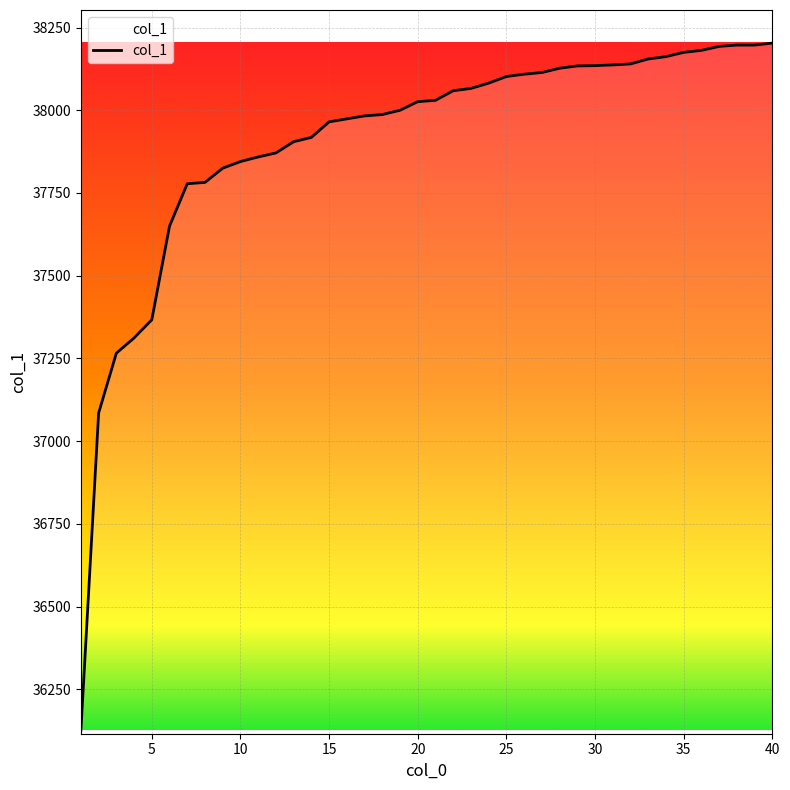

What is the difference between the maximum and minimum values?

2077